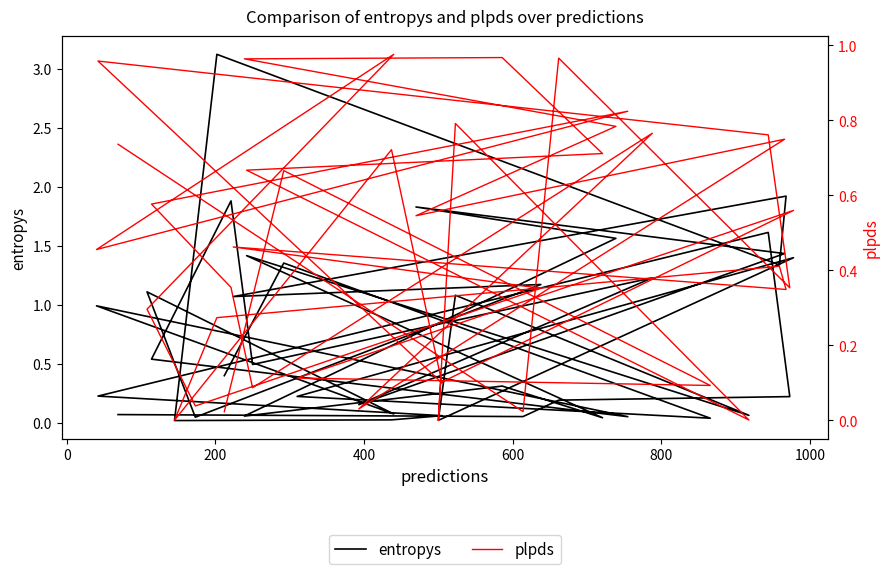

How many distinct data groups are displayed?

2